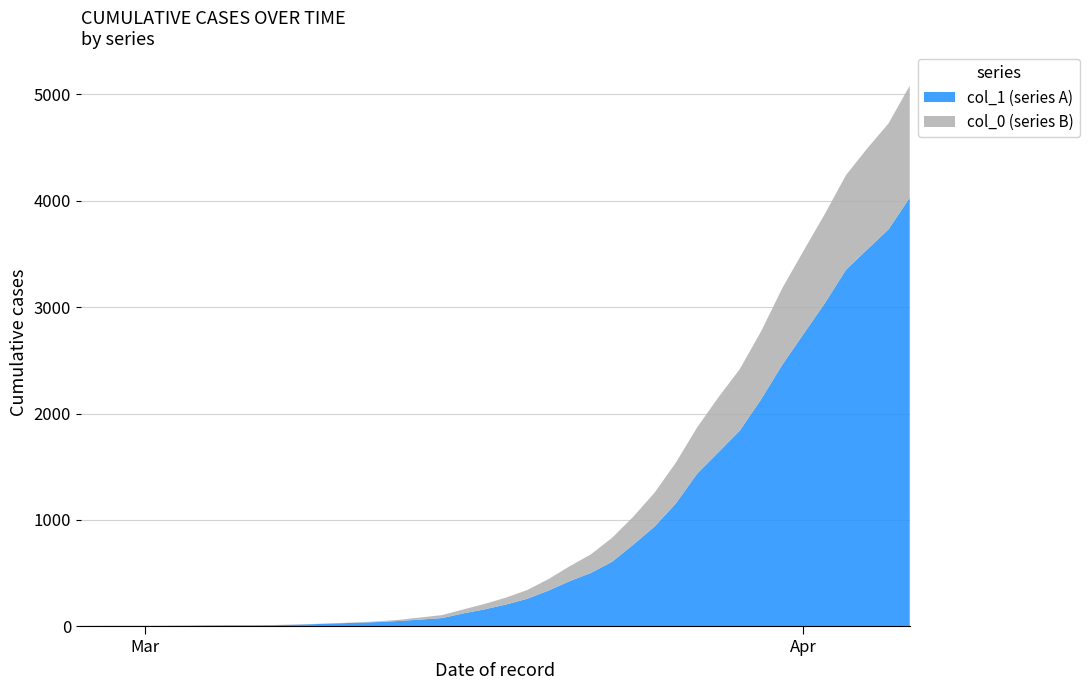

Reading left to right, transcribe all the data shown in this chart.

col_1 (series A): 2020-02-27=3	2020-02-28=4	2020-02-29=4	2020-03-01=4	2020-03-02=5	2020-03-03=6	2020-03-04=8	2020-03-05=9	2020-03-06=9	2020-03-07=10	2020-03-08=14	2020-03-09=20	2020-03-10=27	2020-03-11=33	2020-03-12=40	2020-03-13=50	2020-03-14=63	2020-03-15=77	2020-03-16=121	2020-03-17=159	2020-03-18=204	2020-03-19=258	2020-03-20=335	2020-03-21=424	2020-03-22=501	2020-03-23=607	2020-03-24=768	2020-03-25=938	2020-03-26=1155	2020-03-27=1435	2020-03-28=1636	2020-03-29=1838	2020-03-30=2131	2020-03-31=2457	2020-04-01=2747	2020-04-02=3035	2020-04-03=3351	2020-04-04=3542	2020-04-05=3731	2020-04-06=4028
col_0 (series B): 2020-02-27=0	2020-02-28=0	2020-02-29=0	2020-03-01=0	2020-03-02=0	2020-03-03=0	2020-03-04=0	2020-03-05=0	2020-03-06=0	2020-03-07=1	2020-03-08=2	2020-03-09=2	2020-03-10=2	2020-03-11=4	2020-03-12=6	2020-03-13=11	2020-03-14=20	2020-03-15=28	2020-03-16=37	2020-03-17=51	2020-03-18=65	2020-03-19=82	2020-03-20=108	2020-03-21=140	2020-03-22=175	2020-03-23=225	2020-03-24=263	2020-03-25=319	2020-03-26=384	2020-03-27=435	2020-03-28=517	2020-03-29=578	2020-03-30=639	2020-03-31=720	2020-04-01=781	2020-04-02=839	2020-04-03=890	2020-04-04=950	2020-04-05=996	2020-04-06=1054